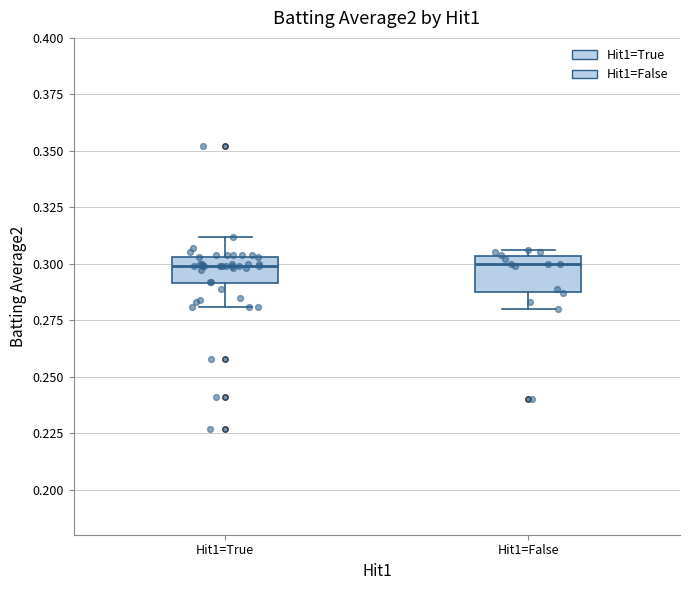

Reading left to right, transcribe this box plot: for each box, give where its median line is, the range the box spans, and where its two whiskers end, as read against the y-axis. The values are not printed on the chart, so give them approximately, as read against the axis.

Hit1=True: median 0.300, box 0.290 to 0.305, whiskers 0.280 to 0.310
Hit1=False: median 0.300, box 0.290 to 0.305, whiskers 0.280 to 0.305 (just above the box's upper edge)